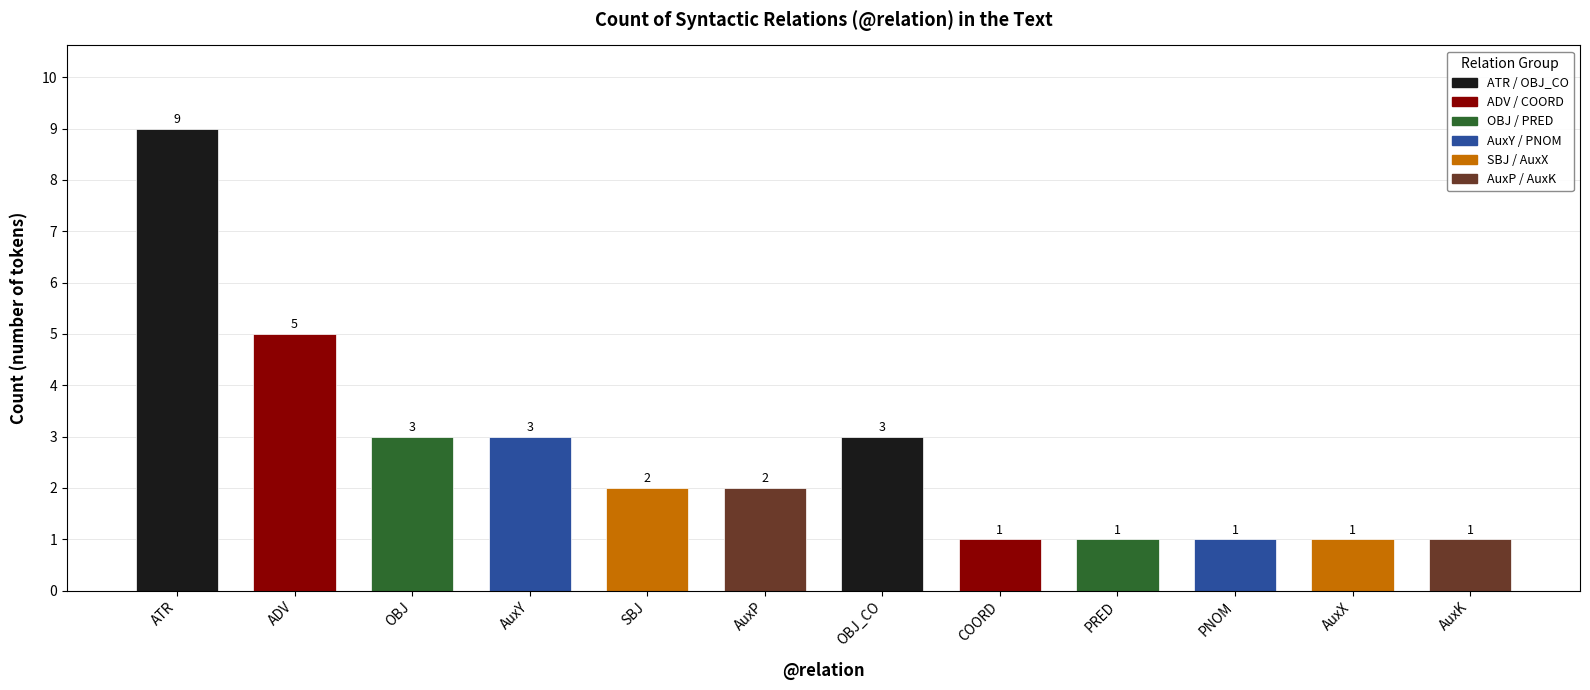

What position from the left is PNOM?

10